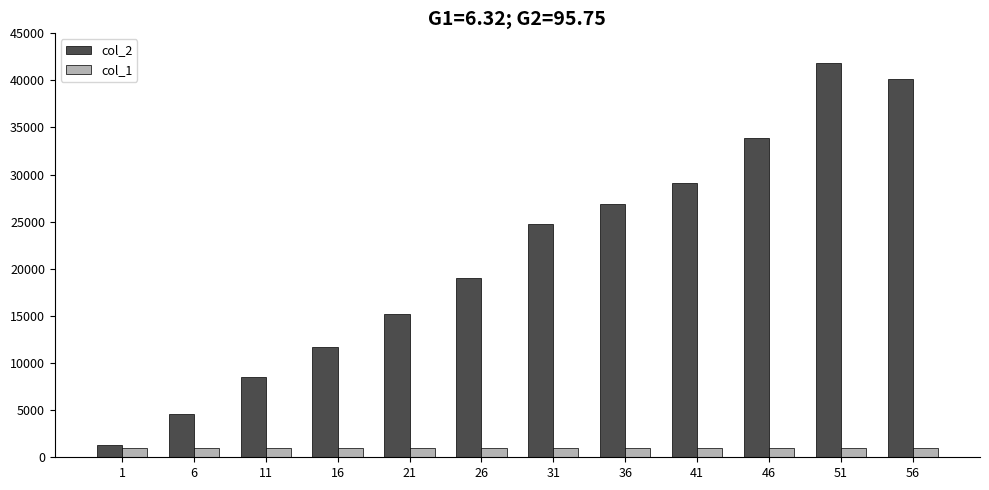

At which label does col_2 reach its minimum?

1